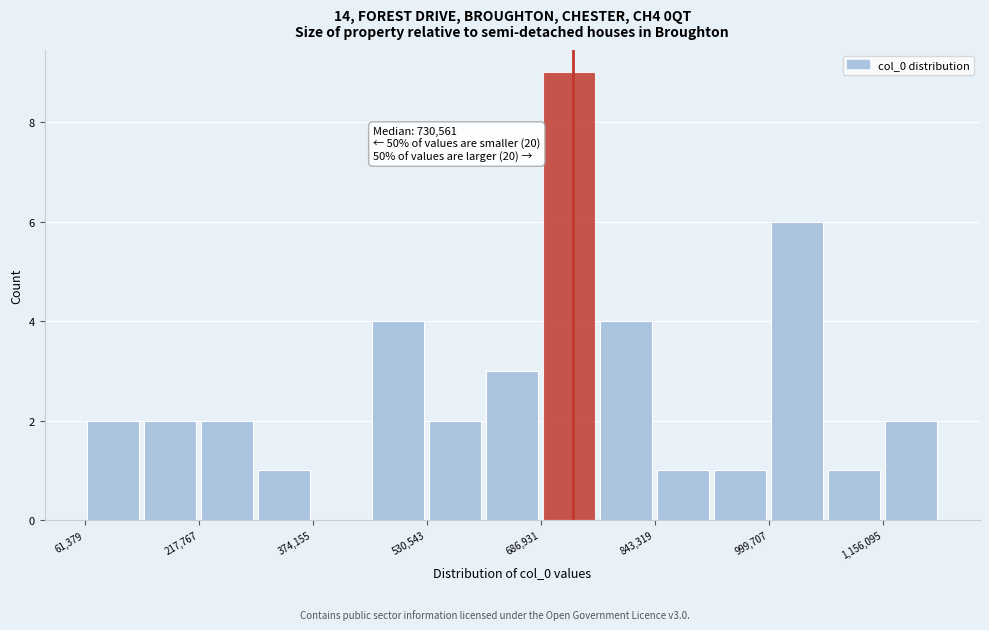

Read against the x-axis, roughly where is the centre of the tallest bar?

720000